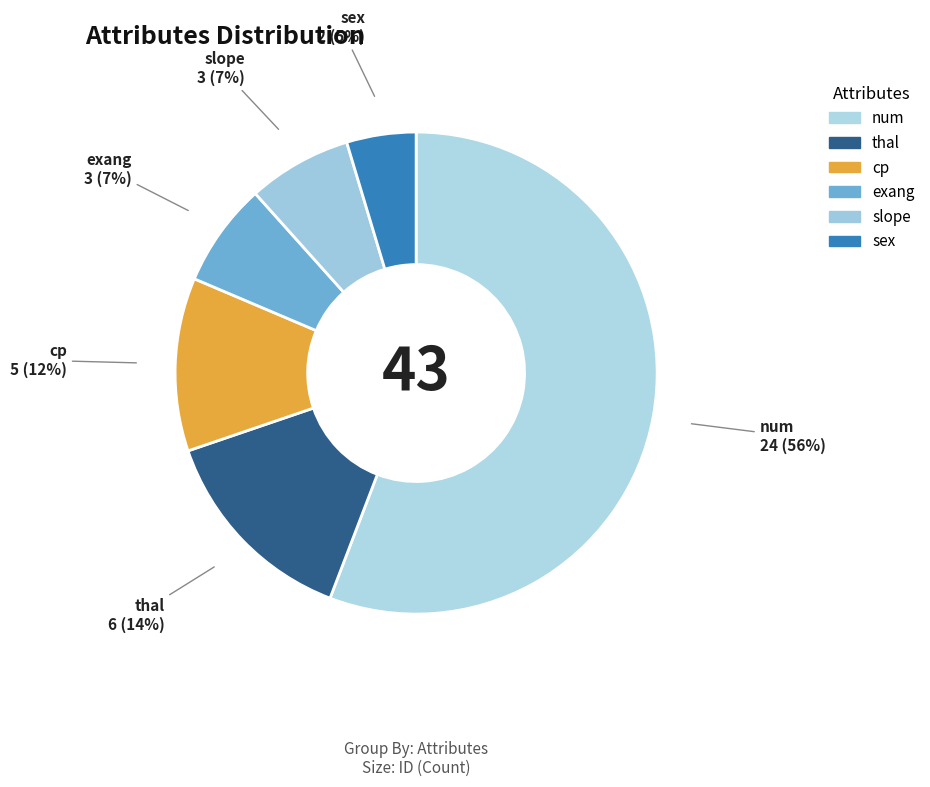

To the nearest percent, what portion does num represent?

56%